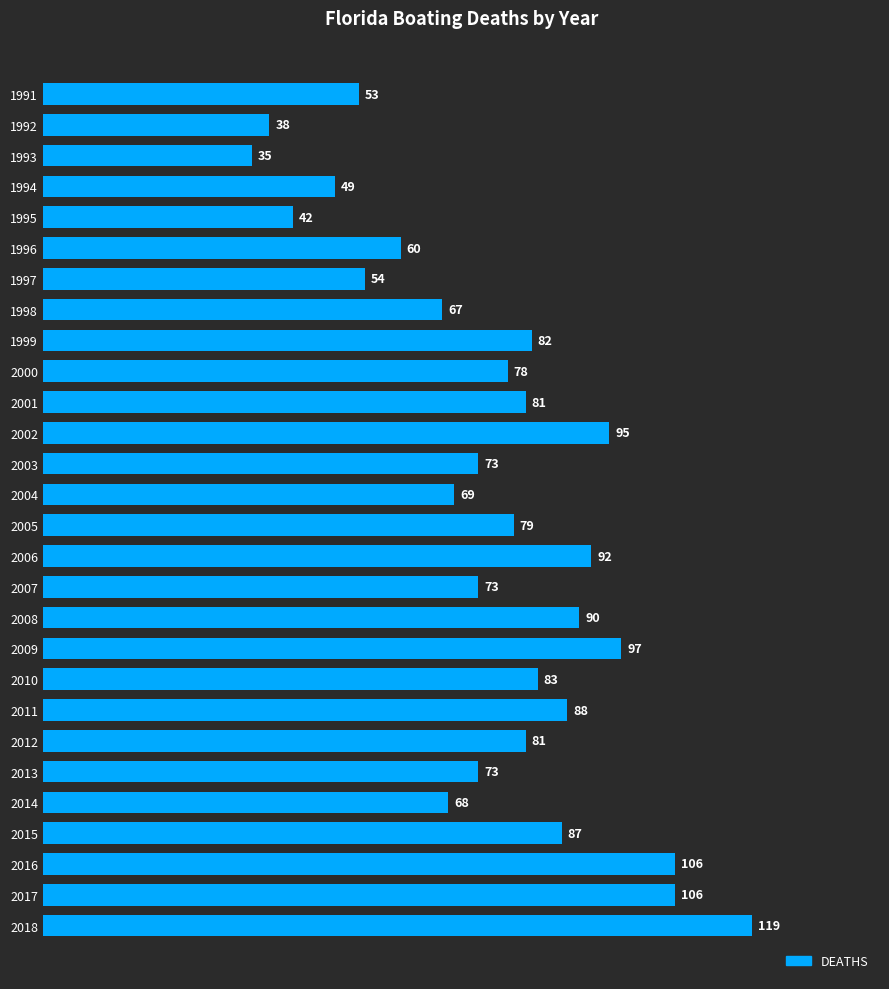

The chart shows a value of 32 at 2003. True or false?

False